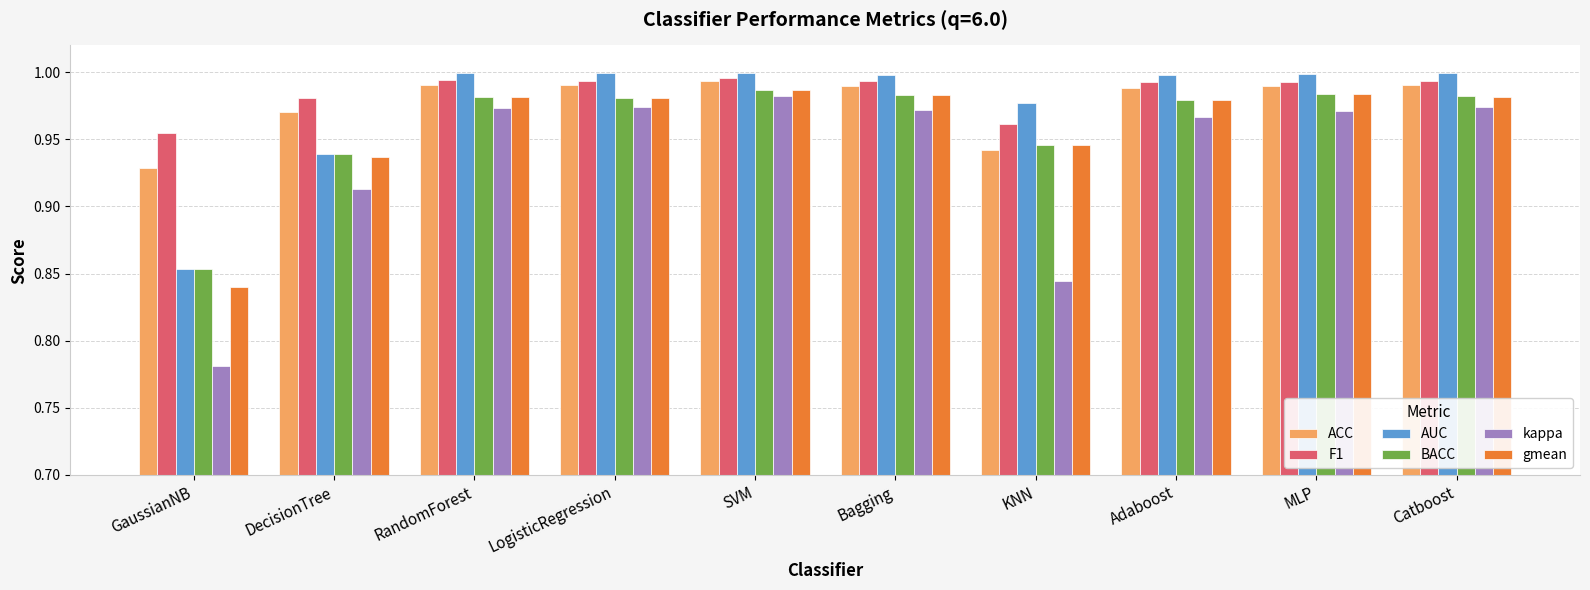

What is the sum of the BACC values at Bagging and KNN?

1.9